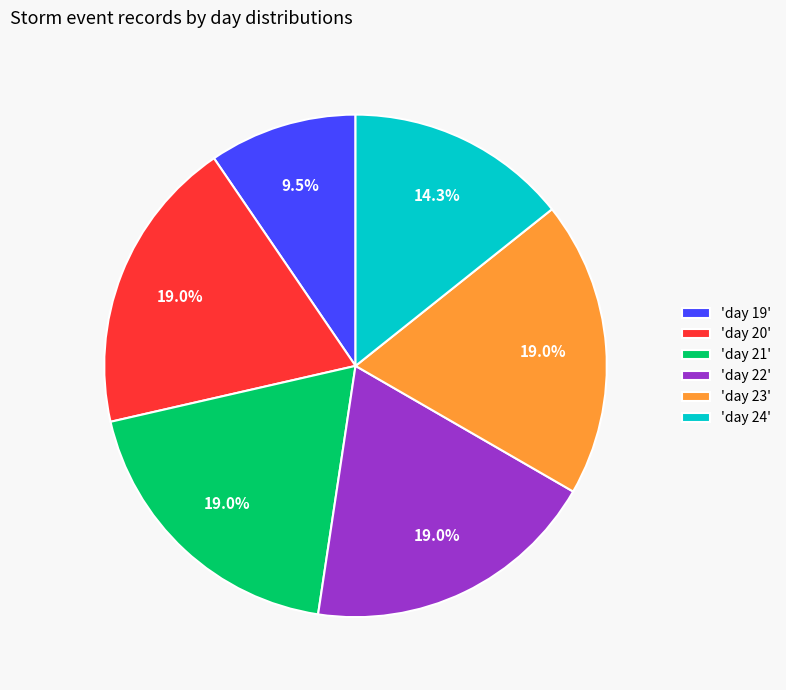

What percentage do 'day 23' and 'day 19' together represent?

28.6%